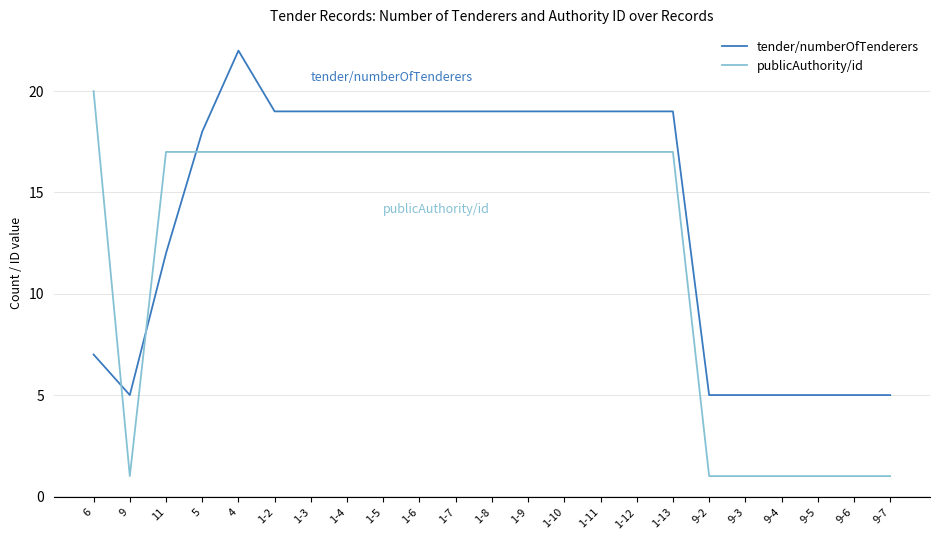

True or false: tender/numberOfTenderers and publicAuthority/id cross at least once.

True